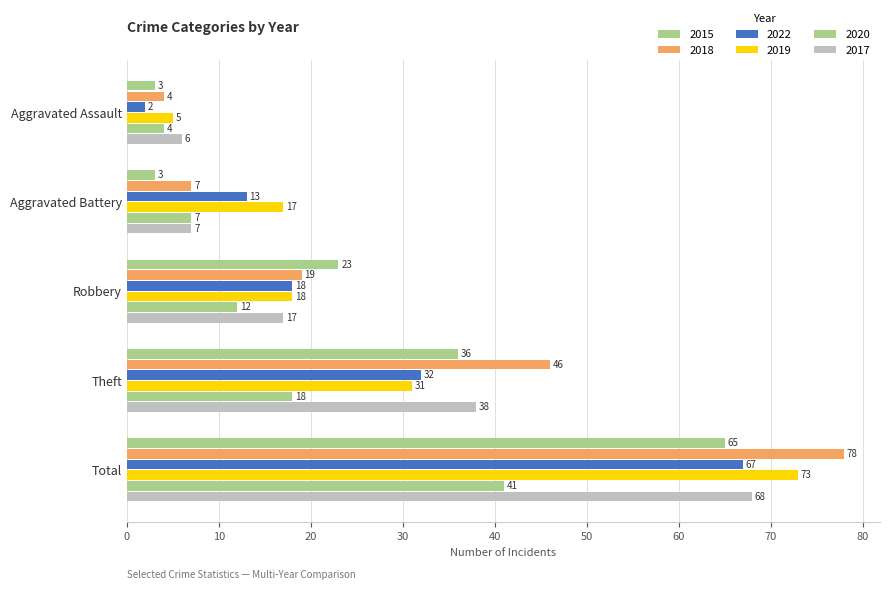

Which label corresponds to the smallest value in the chart?

Aggravated Assault